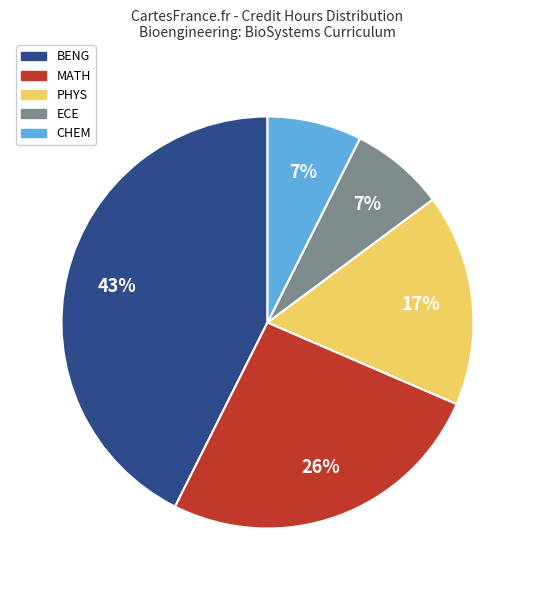

What is the ratio of the value at ECE to the value at MATH?

0.3